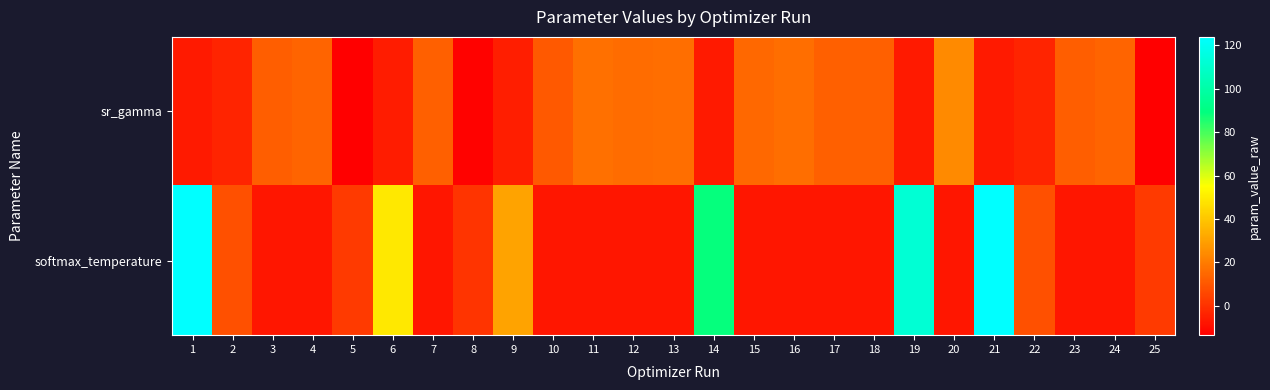

Between 13 and 25, which series saw the biggest shift?

sr_gamma